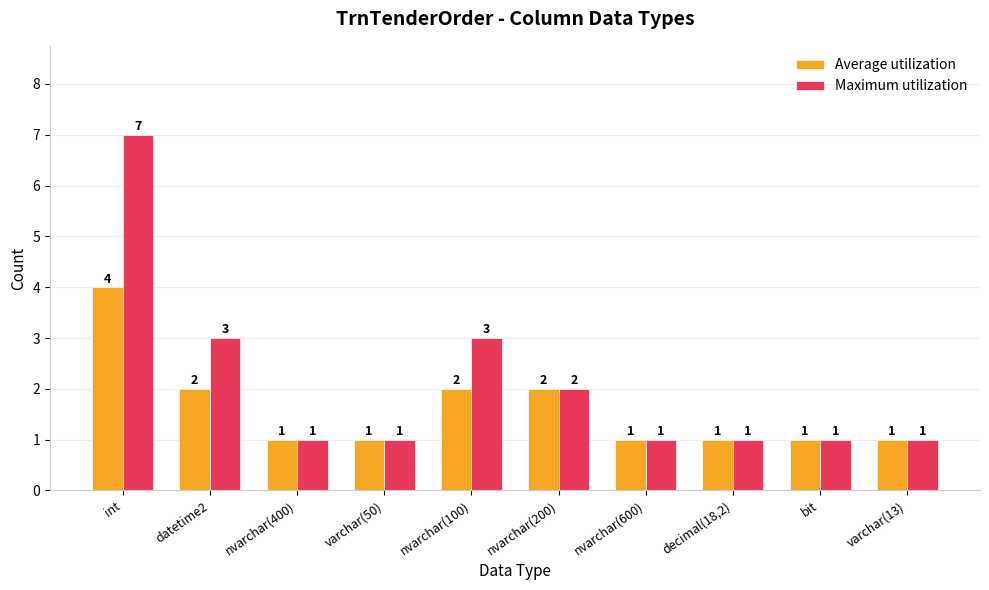

Which series has the largest total across all categories?

Maximum utilization